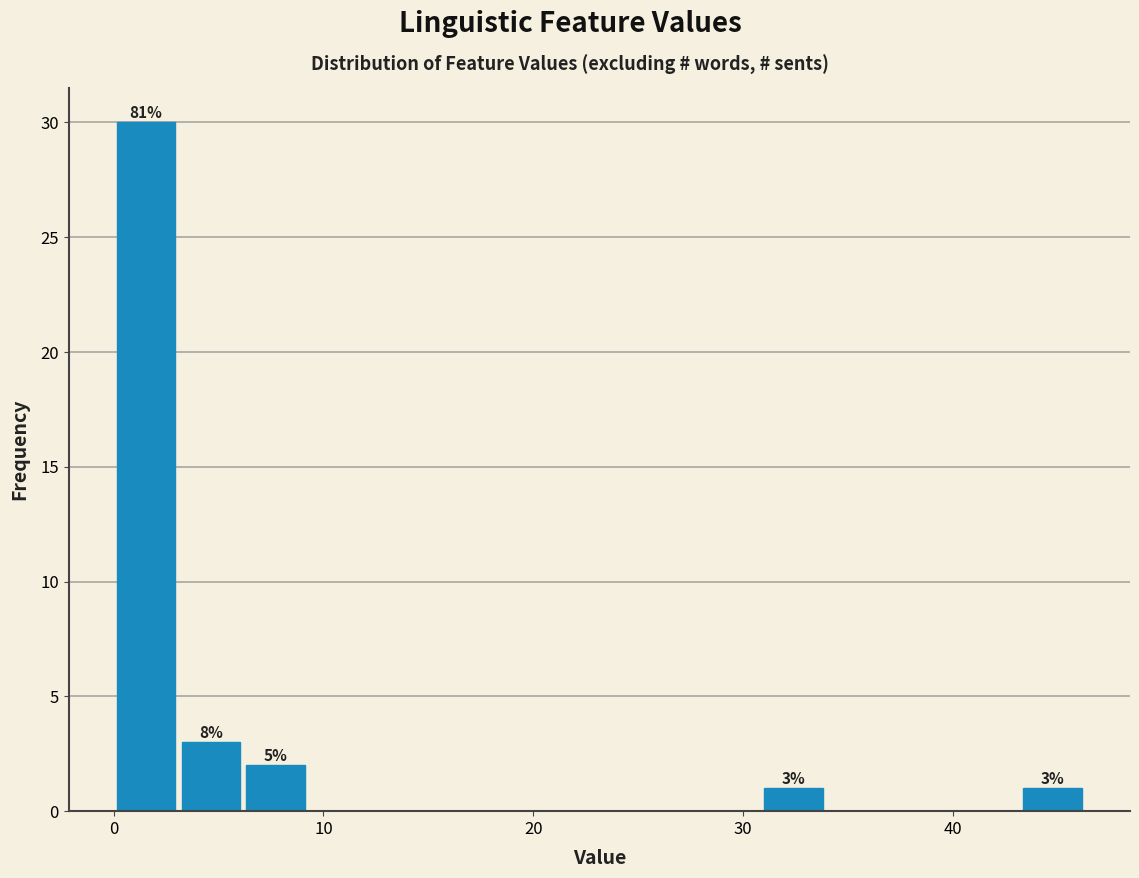

Read against the x-axis, roughly where is the centre of the tallest bar?

2